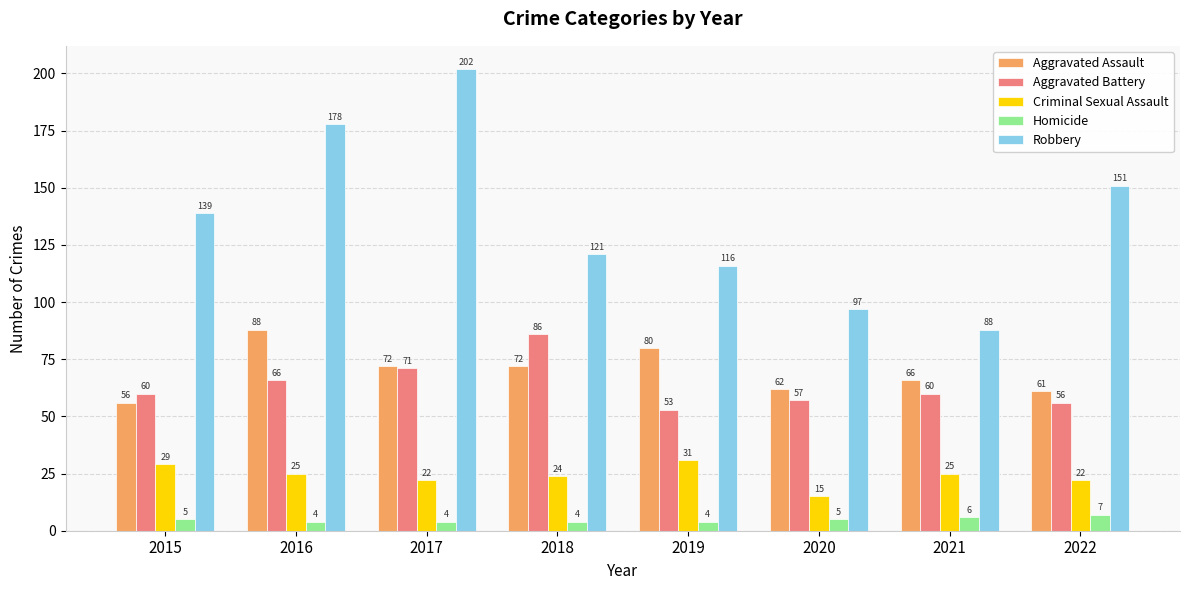

Where does the Aggravated Assault series first go above 72?

2016